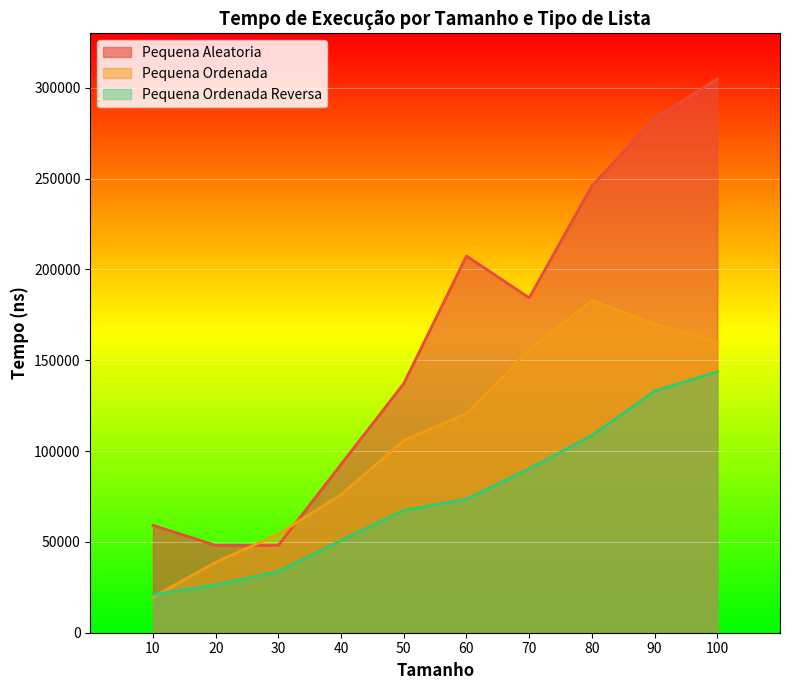

Is the value of Pequena Ordenada at 80 greater than the value of Pequena Aleatoria at 10?

Yes